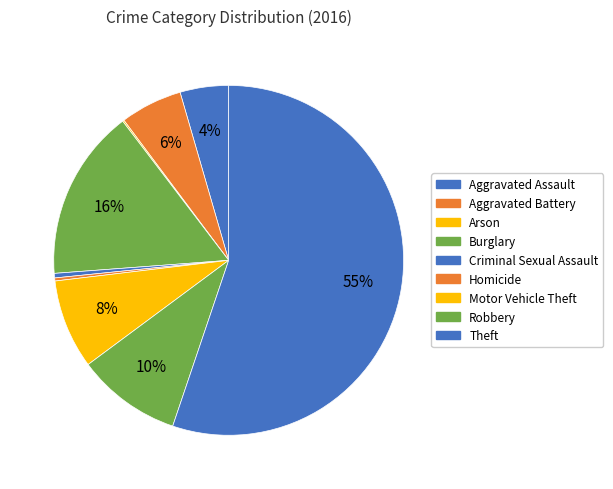

Is it true that Aggravated Assault is 1% of the pie?

False